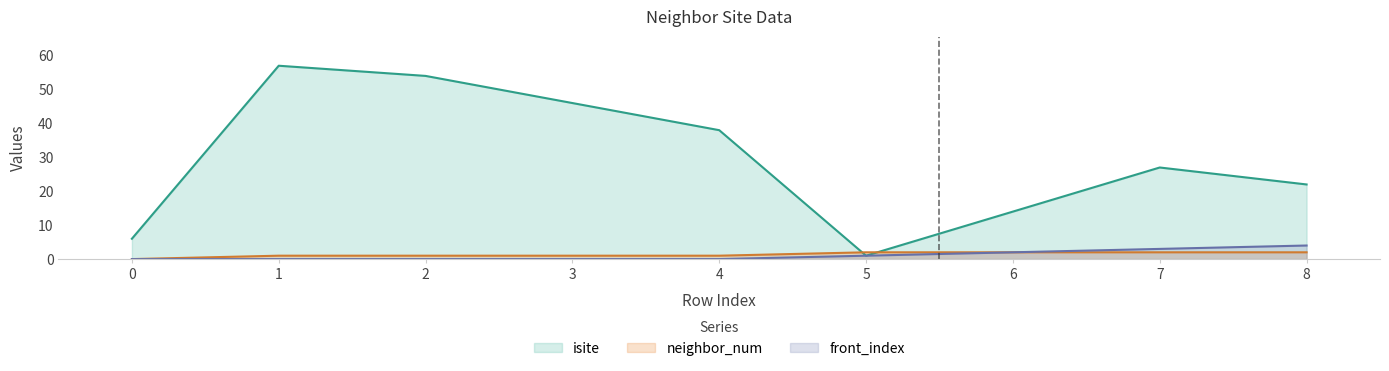

What is the highest value of the front_index series?

4